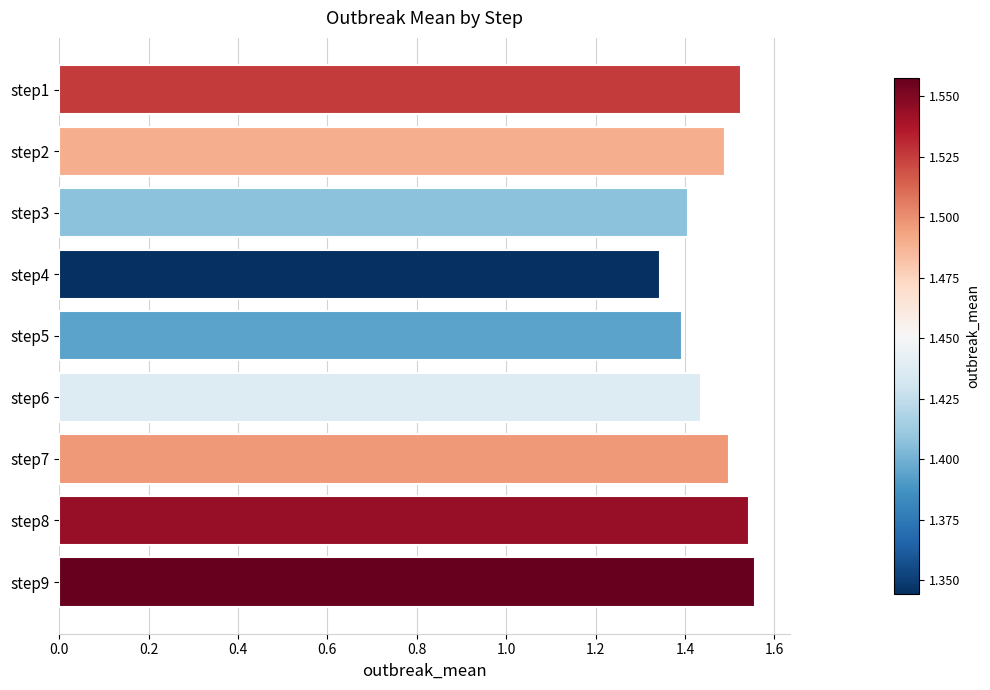

What is the sum of the values at step6 and step8?

3.0